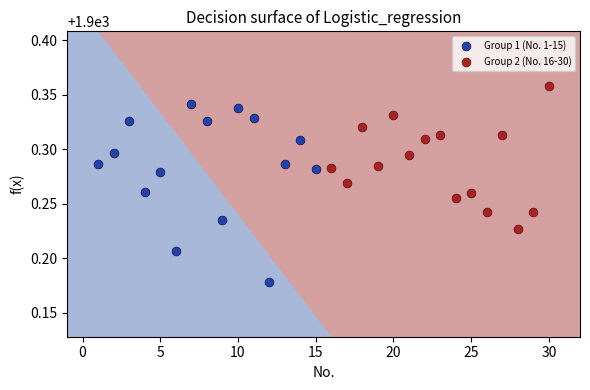

What are all the series names shown in the legend?

Group 1 (No. 1-15), Group 2 (No. 16-30)